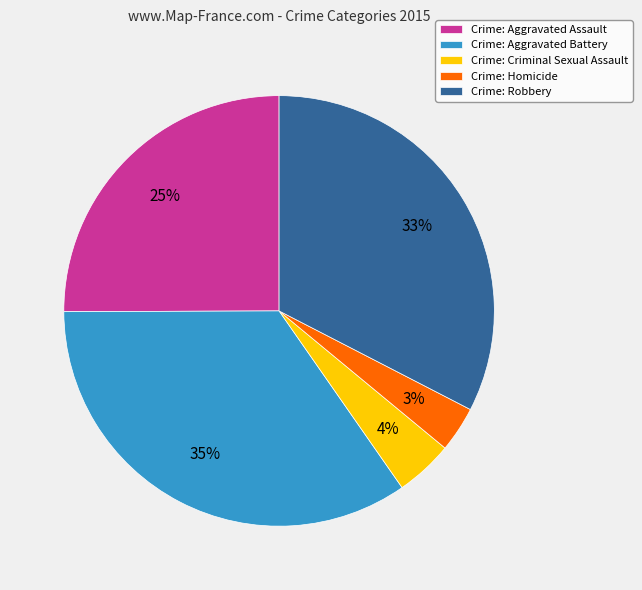

What is the smallest slice in the pie chart?

Crime: Homicide